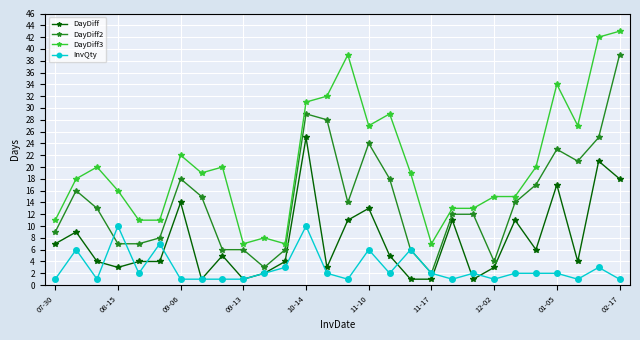

List the series in order of their peak value, lowest first.

InvQty, DayDiff, DayDiff2, DayDiff3